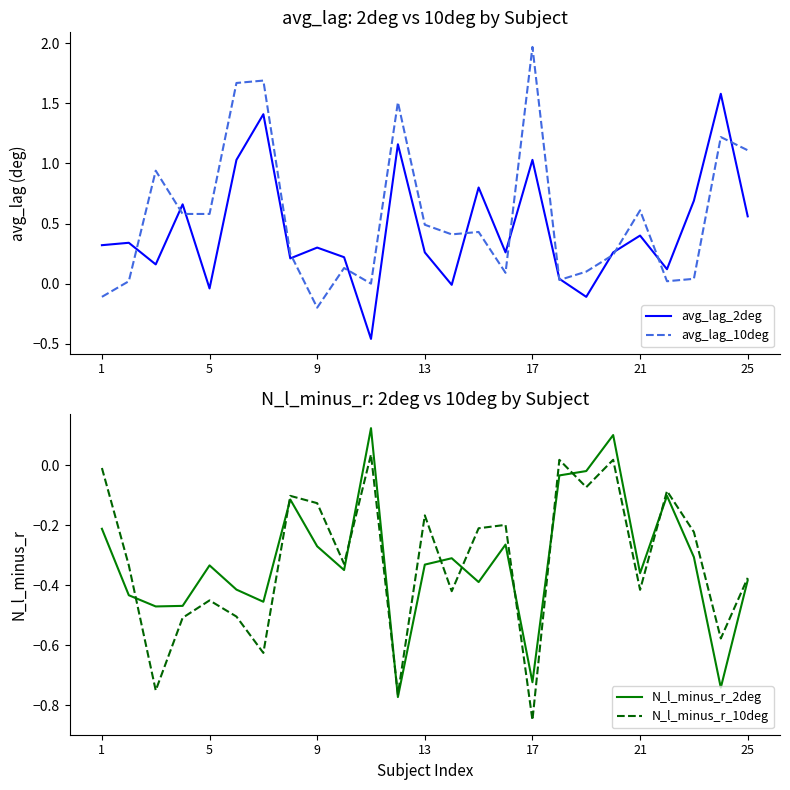

What is the highest value of the avg_lag_2deg series?

1.6